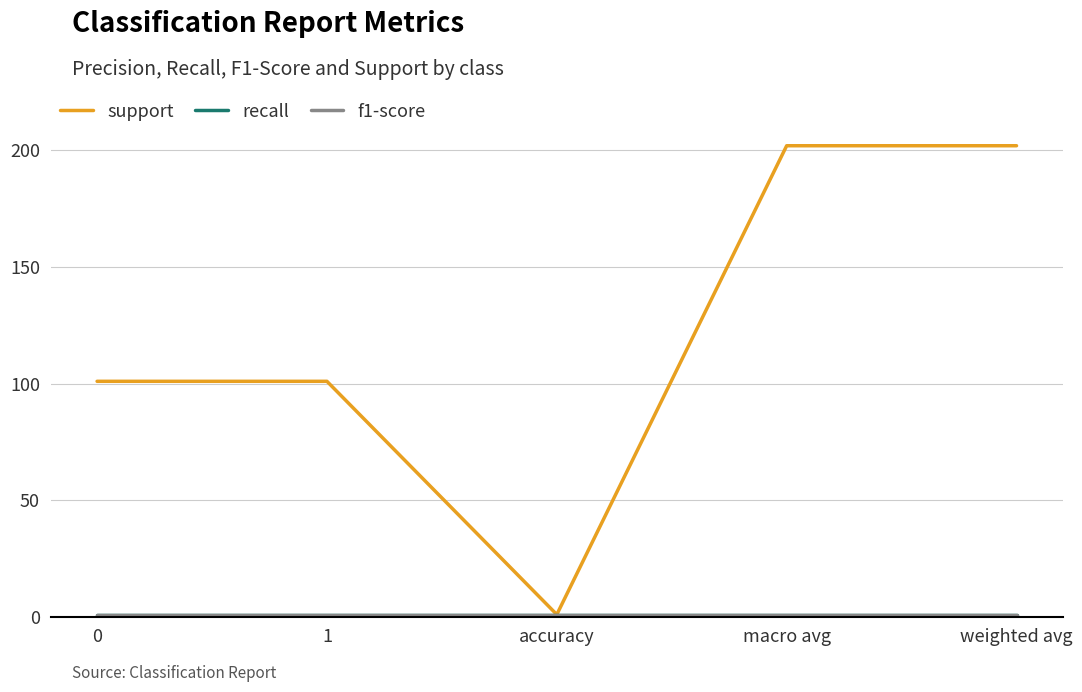

What position from the right is 0?

5